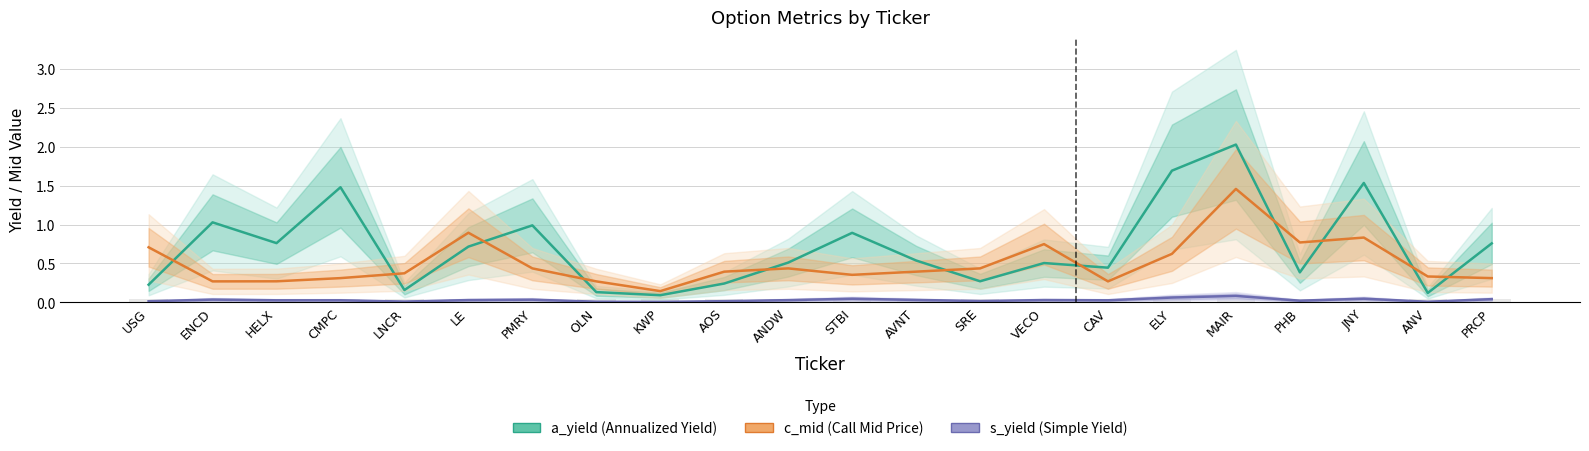

What is the difference between the second highest and second lowest values in the a_yield (Annualized Yield) series?

1.6